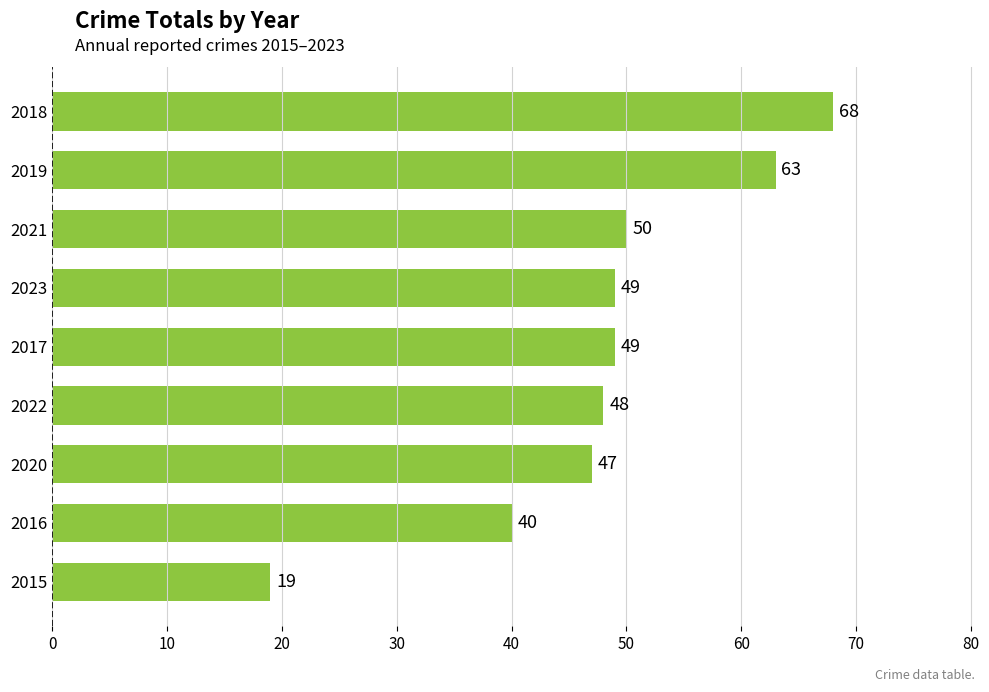

What is the difference between the second highest and second lowest values?

23